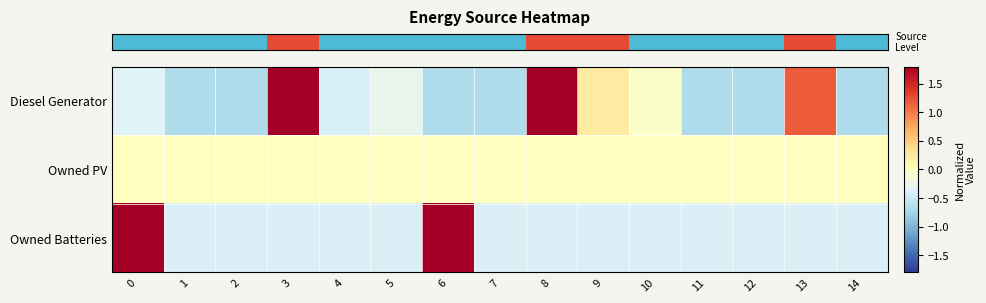

List the series in order of their overall mean, highest first.

row_2, row_0, row_1